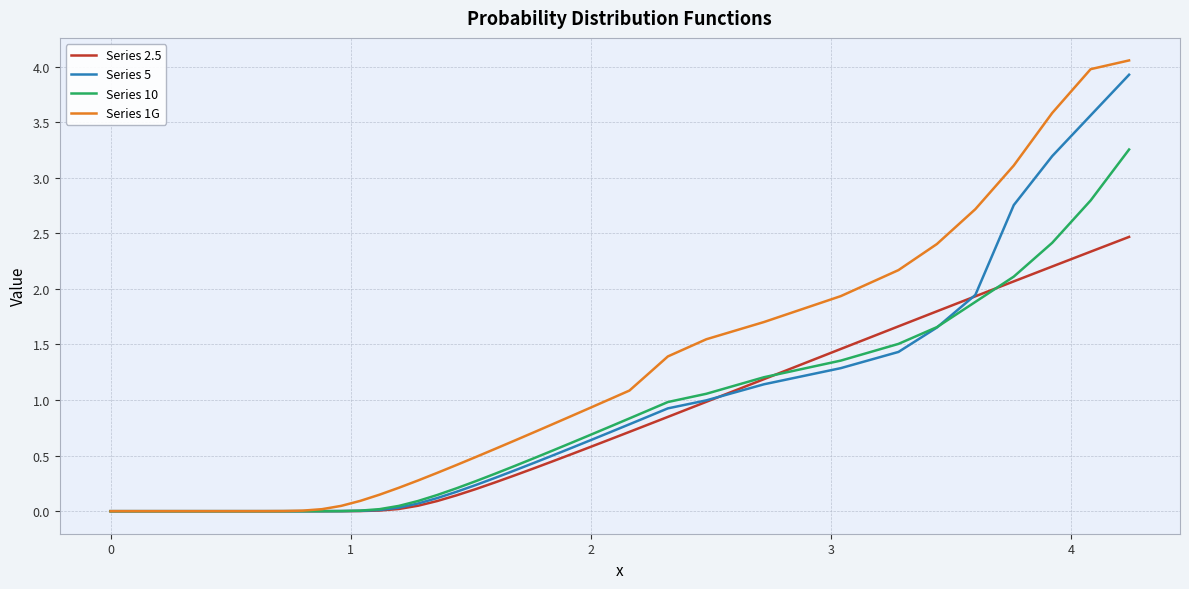

Which series has the largest range (max minus min)?

Series 1G